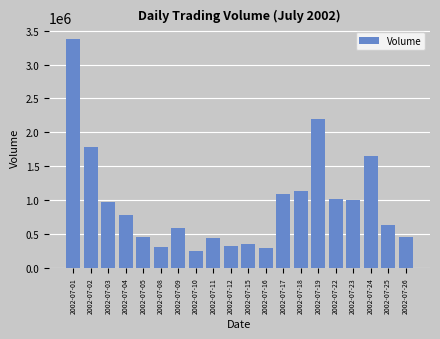

What is the difference between the maximum and minimum values?

3133794